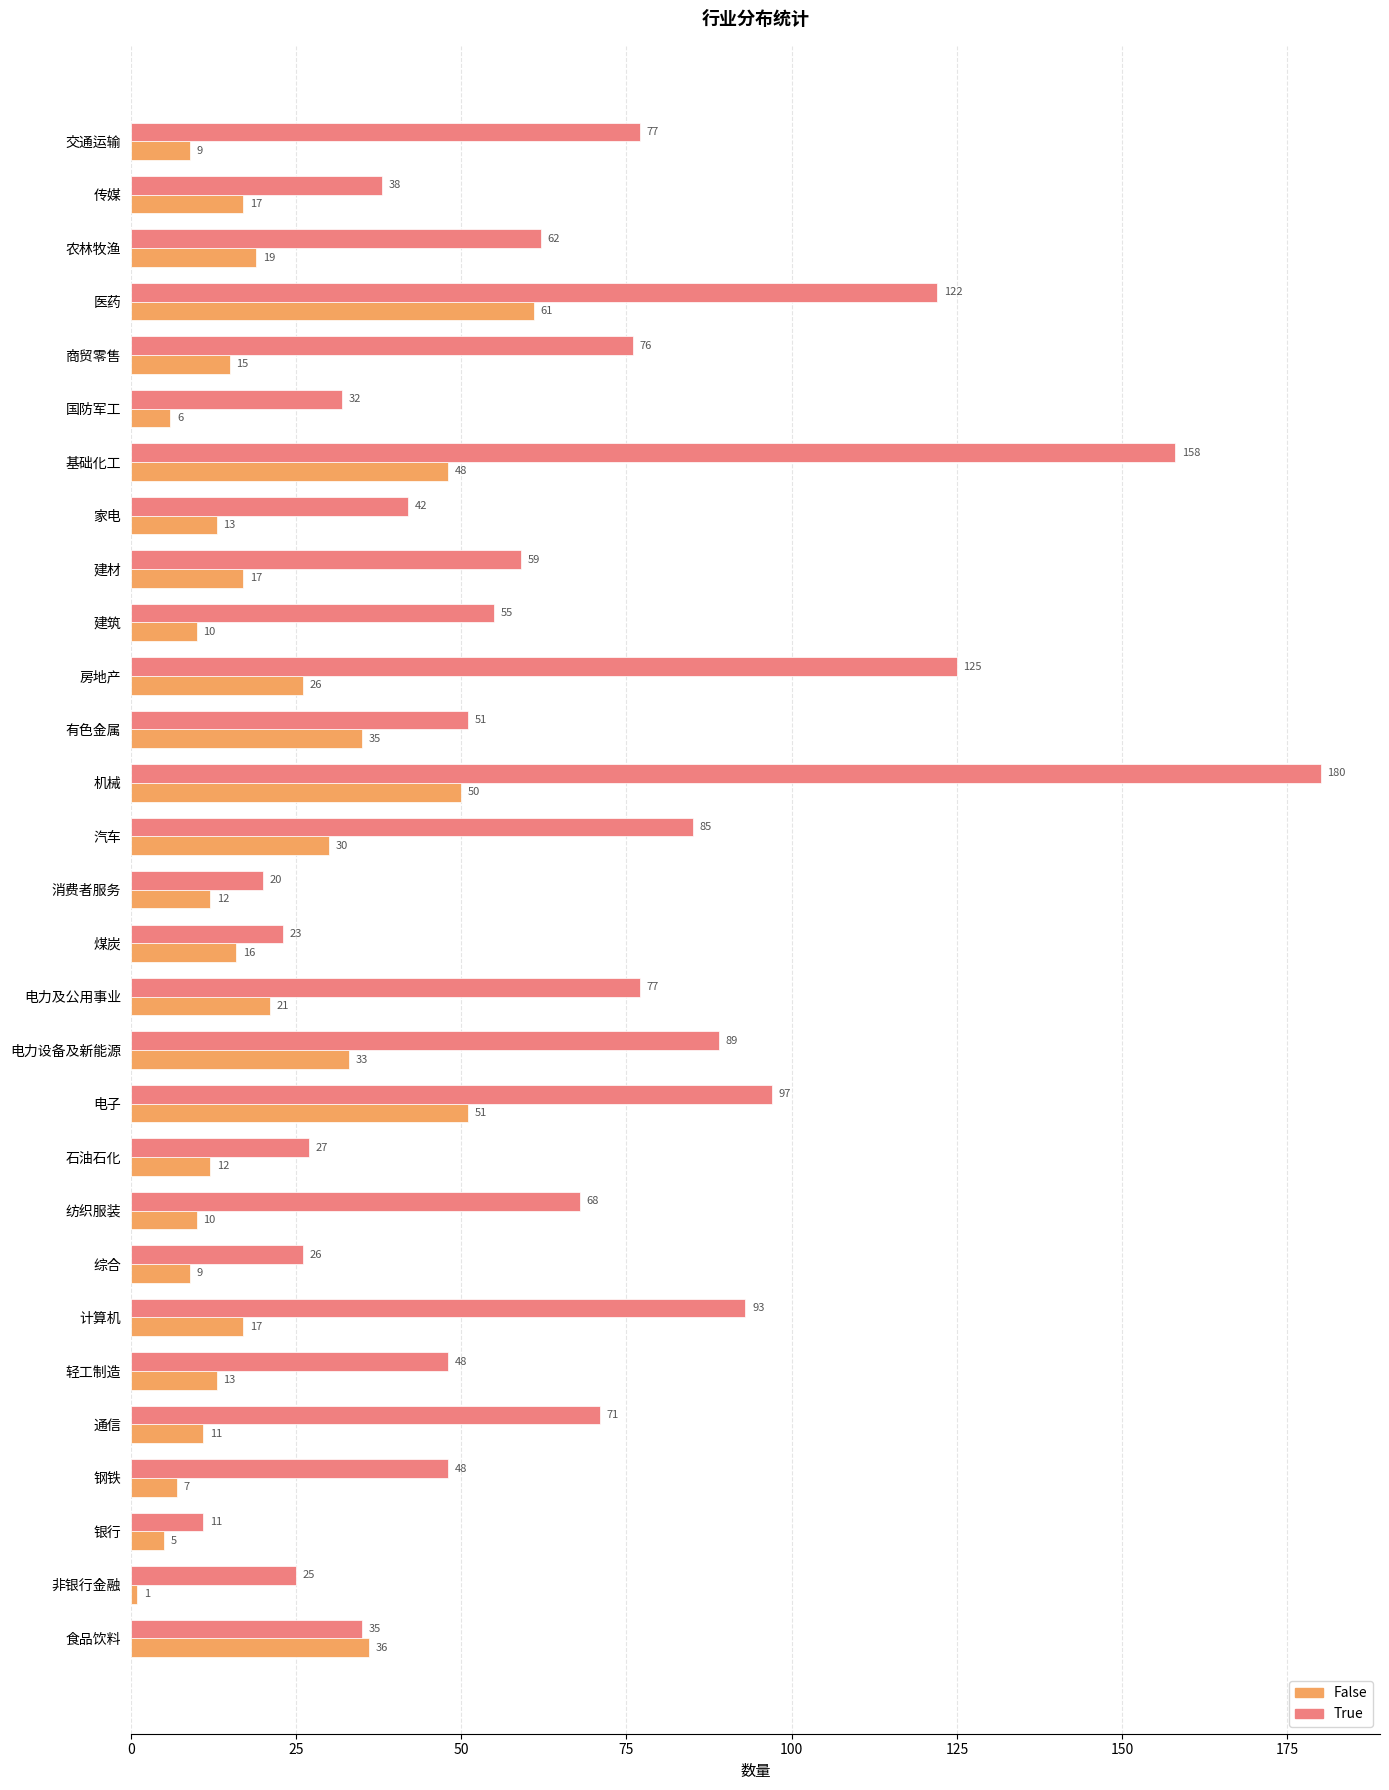

True or false: True has a value of 102 at 纺织服装.

False